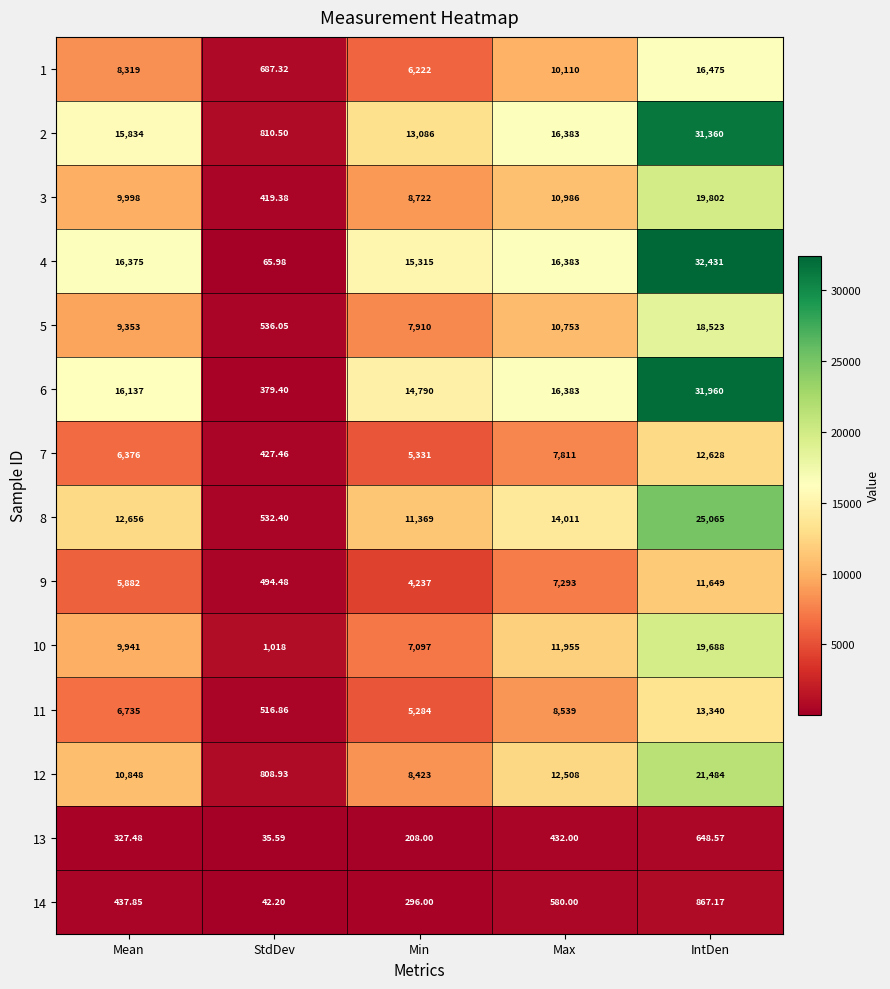

Which category has the lowest value in the 8 series?

StdDev